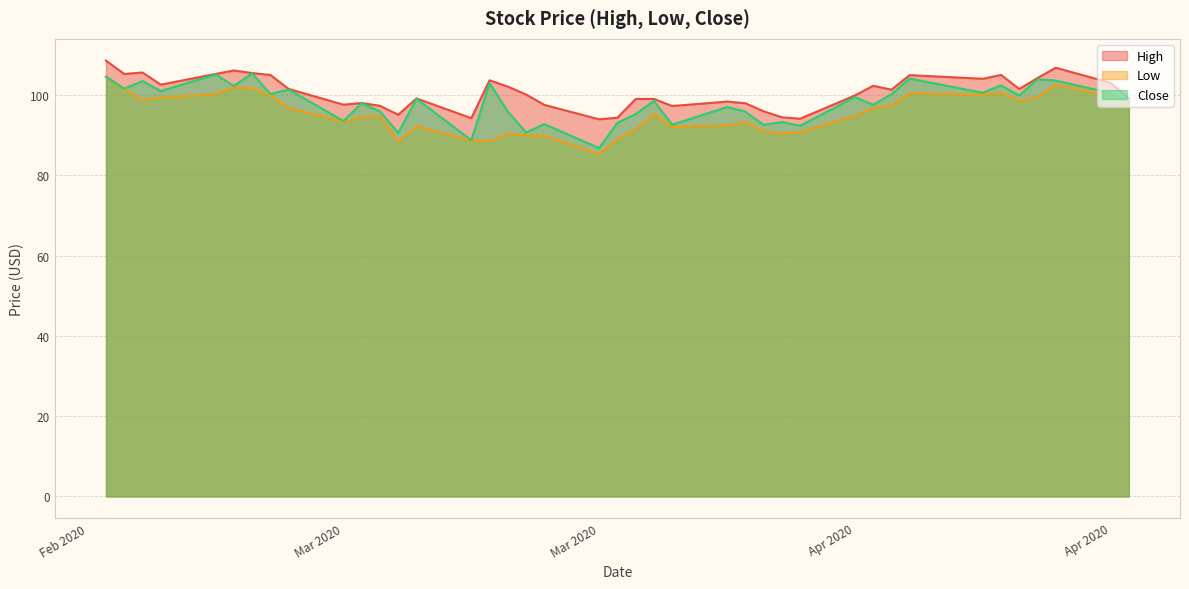

What are all the series names shown in the legend?

High, Low, Close